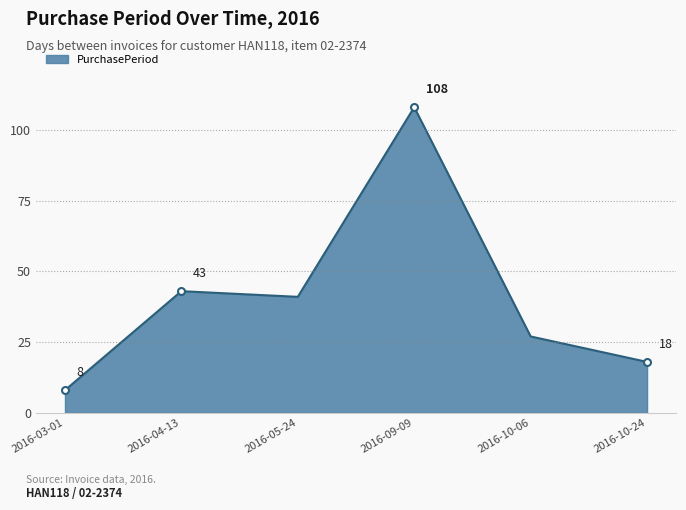

Where is the first local maximum?

2016-04-13